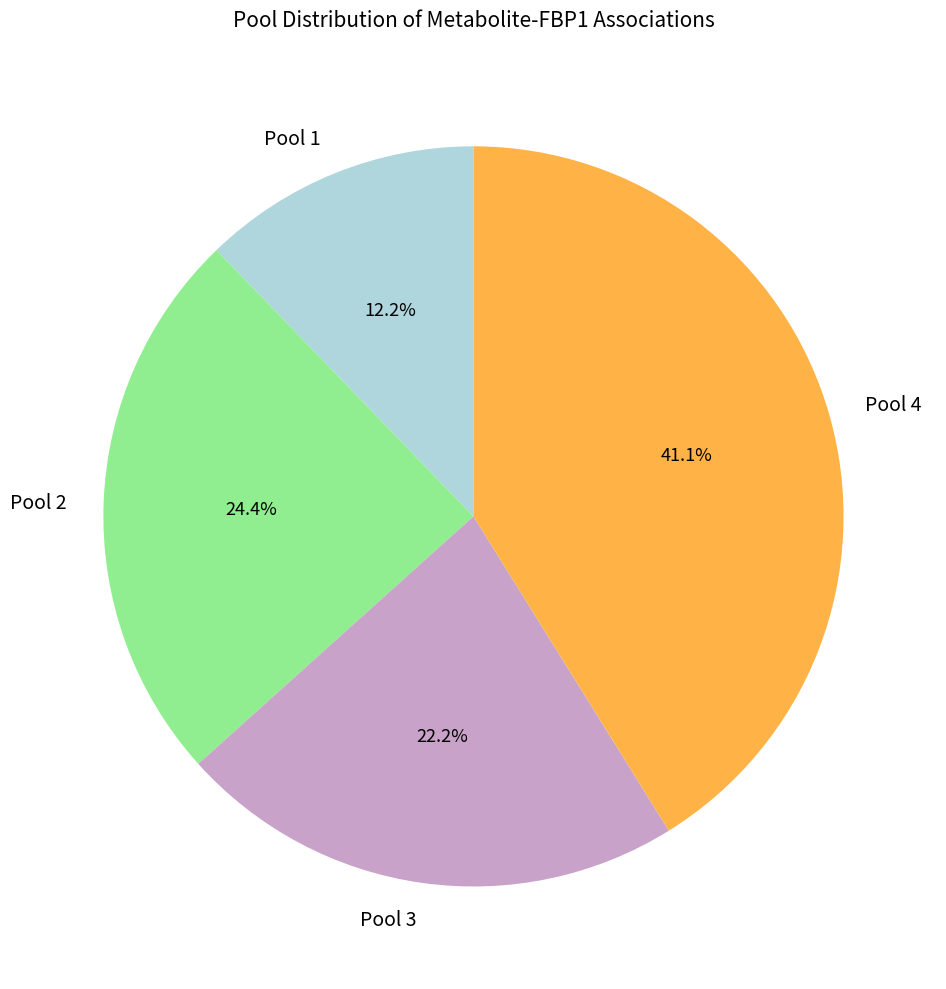

What is the ratio of the value at Pool 3 to the value at Pool 4?

0.5